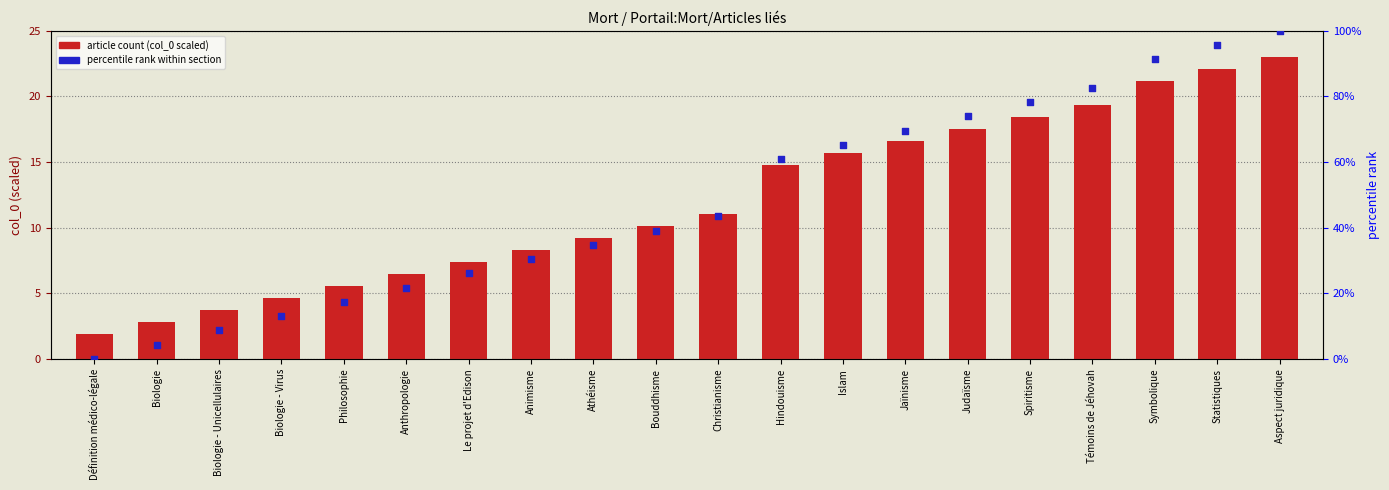

Which series has the largest total across all categories?

percentile rank within section